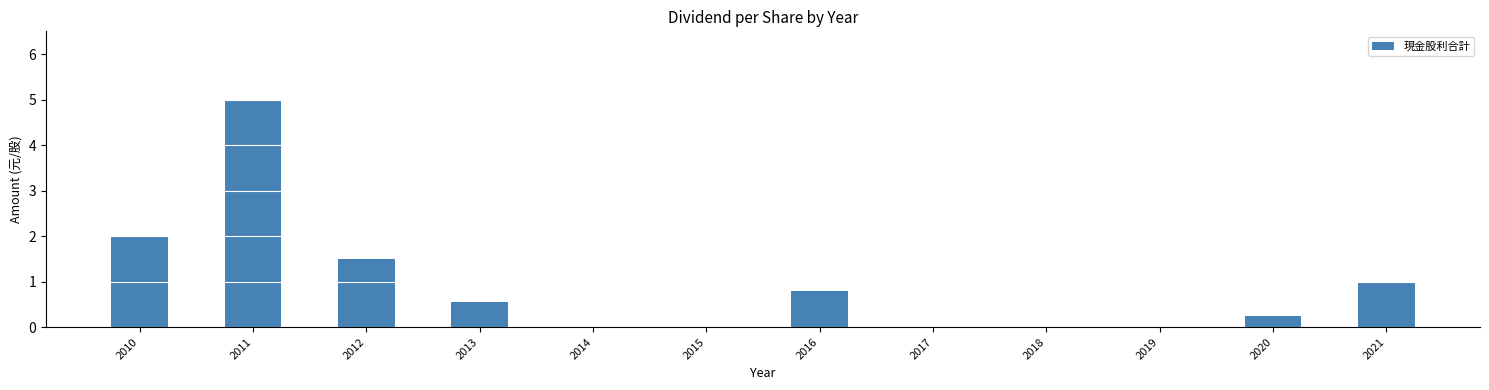

Which has a higher value, 2017 or 2020?

2020